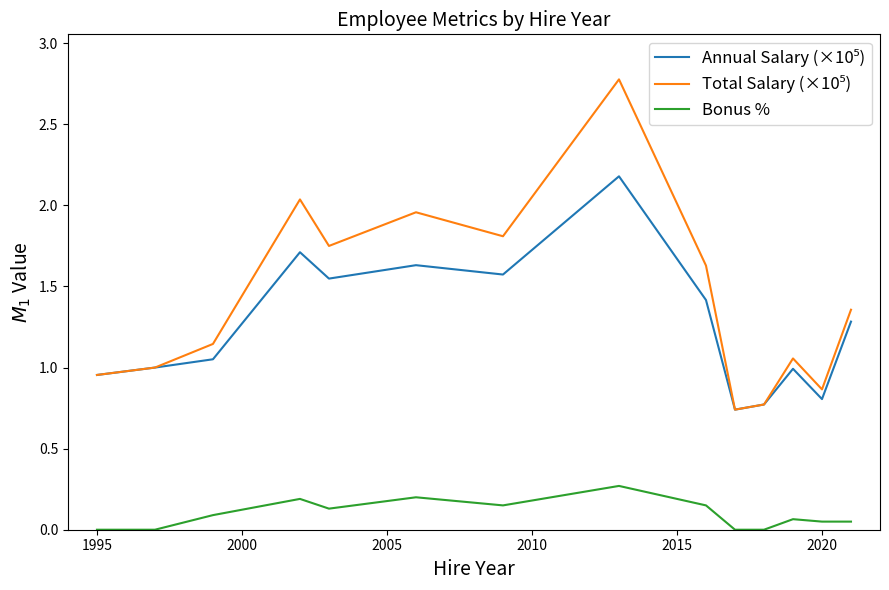

What is the highest value of the Bonus % series?

0.3